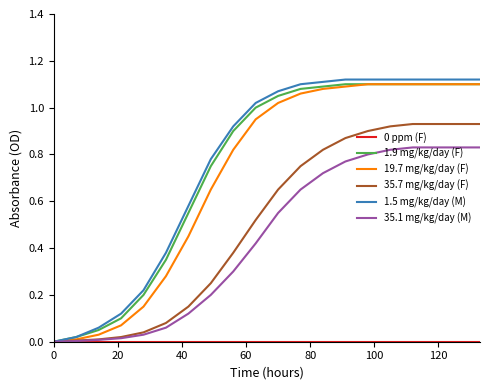

List the series in order of their peak value, highest first.

1.5 mg/kg/day (M), 1.9 mg/kg/day (F), 19.7 mg/kg/day (F), 35.7 mg/kg/day (F), 35.1 mg/kg/day (M), 0 ppm (F)